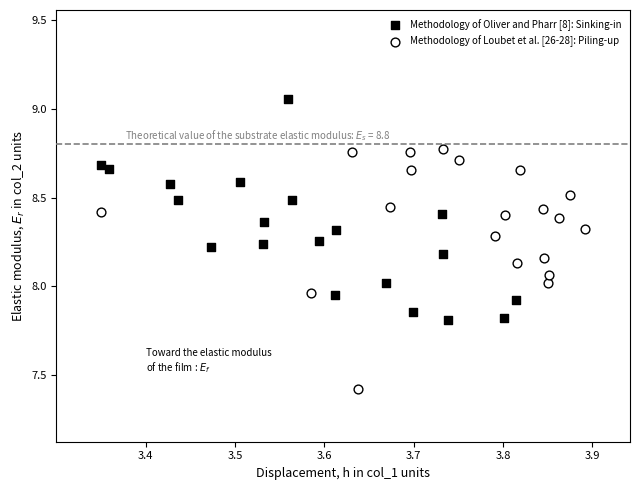

Which series reaches the minimum Y coordinate?

Methodology of Loubet et al. [26-28]: Piling-up